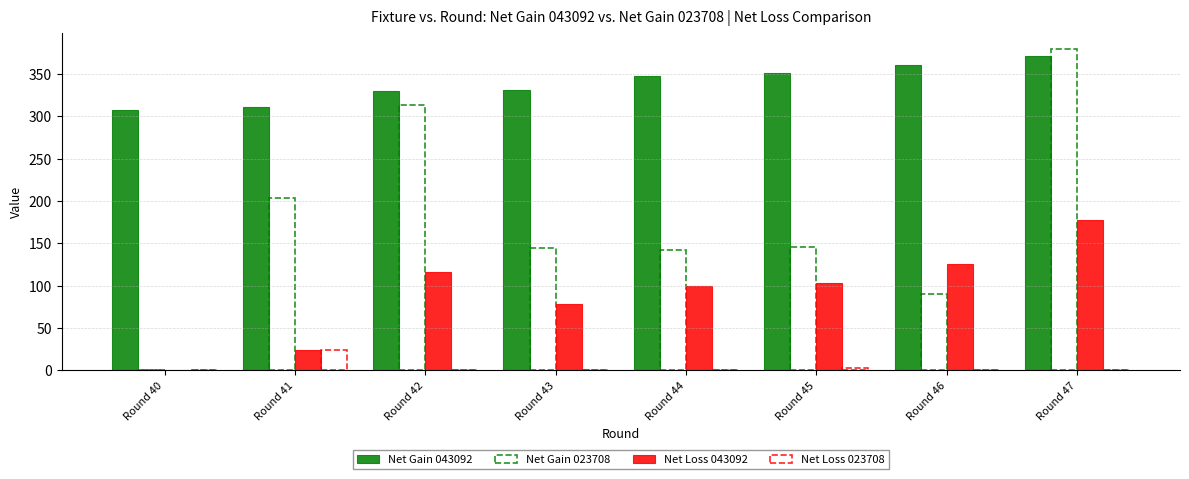

The value of Net Gain 043092 at Round 45 is 351. True or false?

True